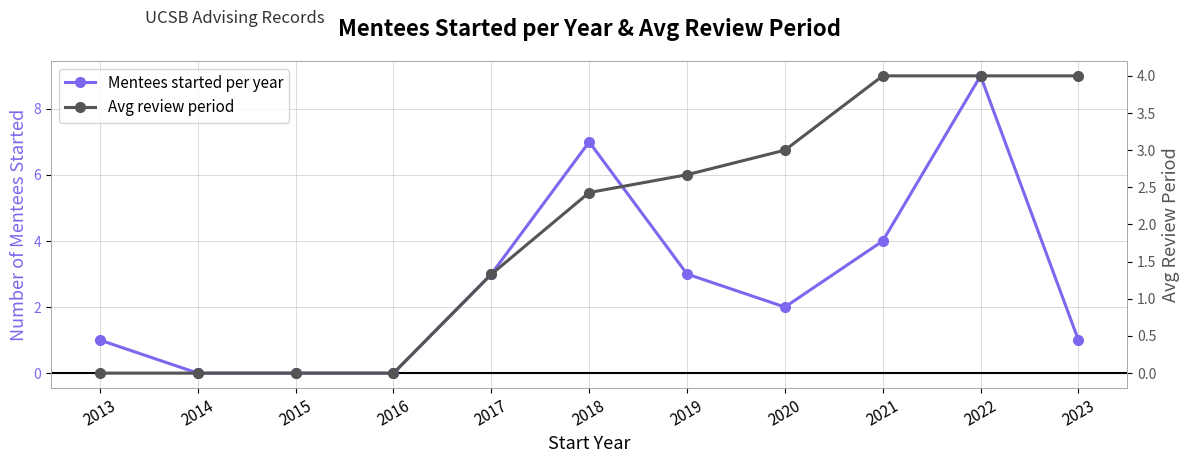

At which label does Avg review period reach its minimum?

2013